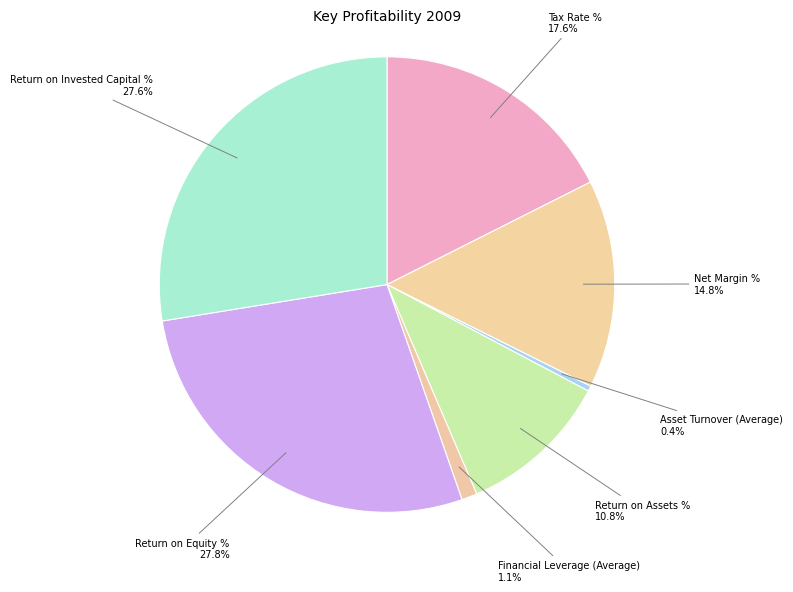

What is the ratio of the value at Return on Invested Capital % to the value at Tax Rate %?

1.6